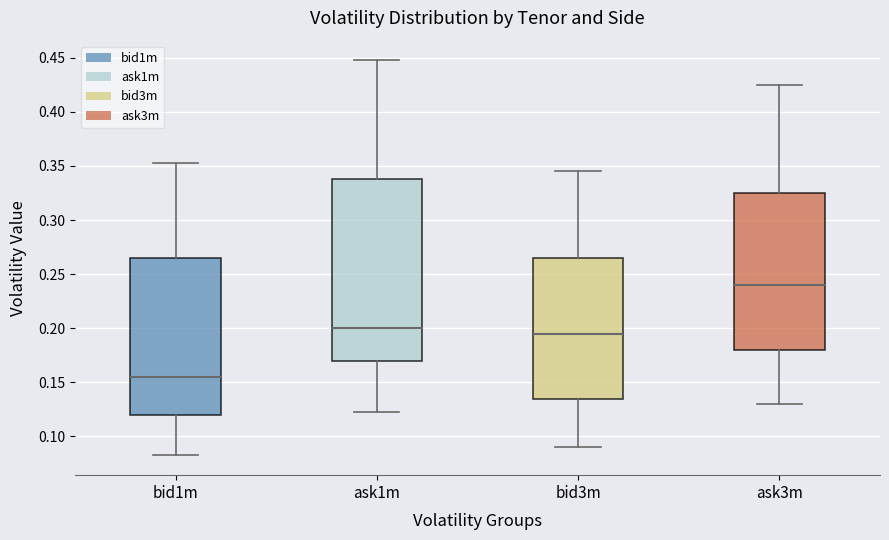

Which box has the highest median line?

ask3m